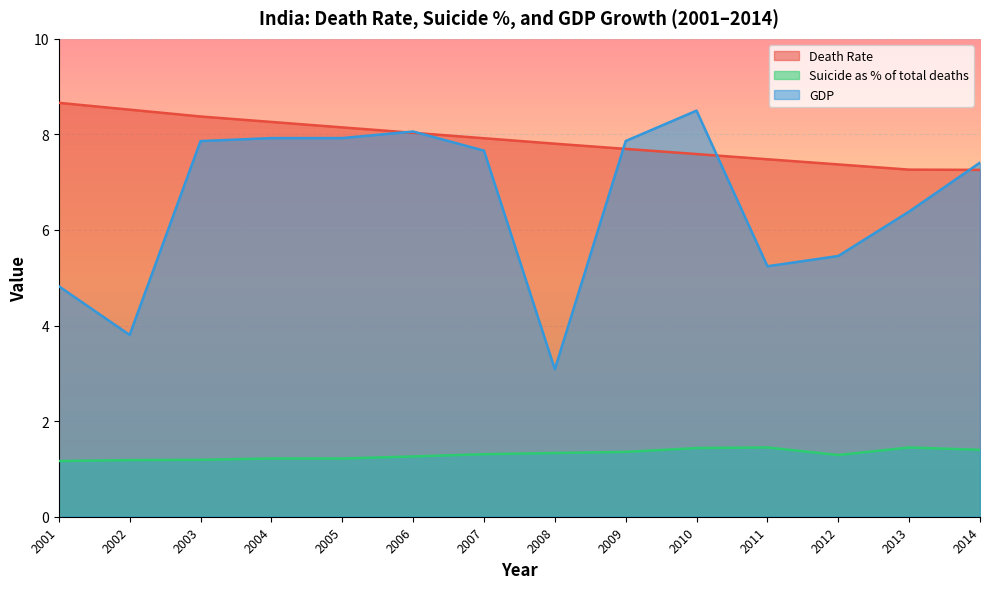

Does the chart display data point markers on the line(s)?

No